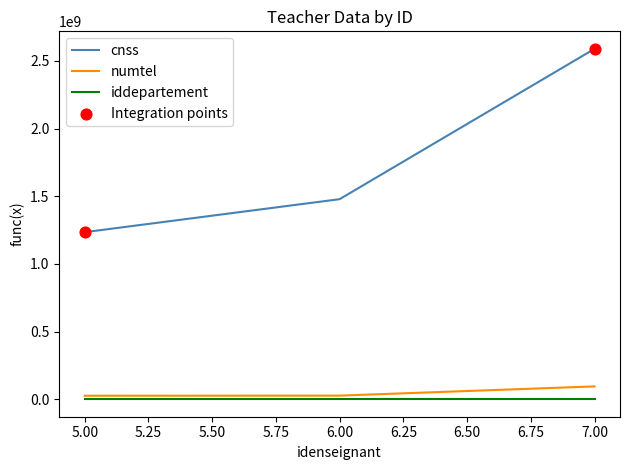

At how many categories does at least one series exceed 1003631287?

3